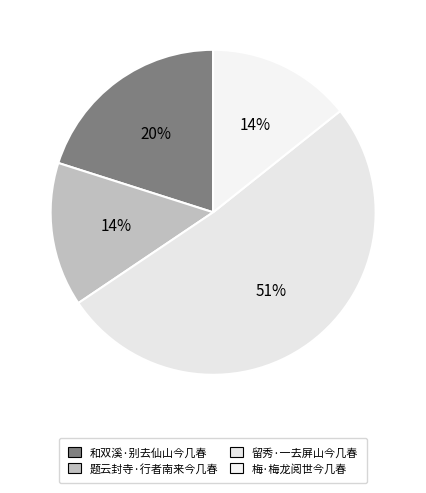

Count the number of slices in the pie.

4